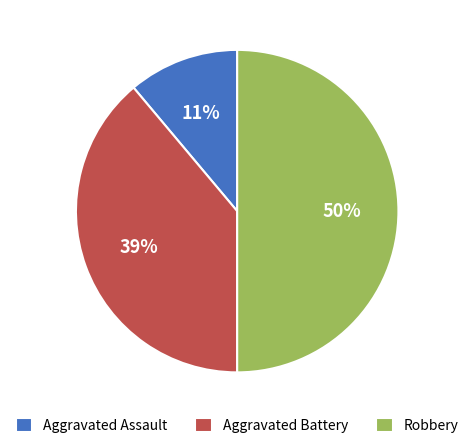

To the nearest percent, what is the average slice percentage?

33%